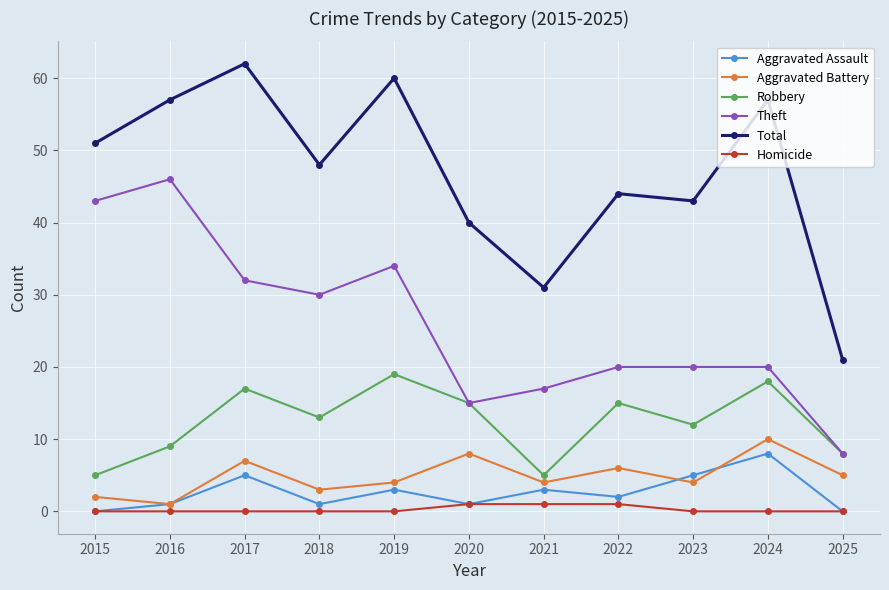

Does the chart have visible grid lines?

Yes